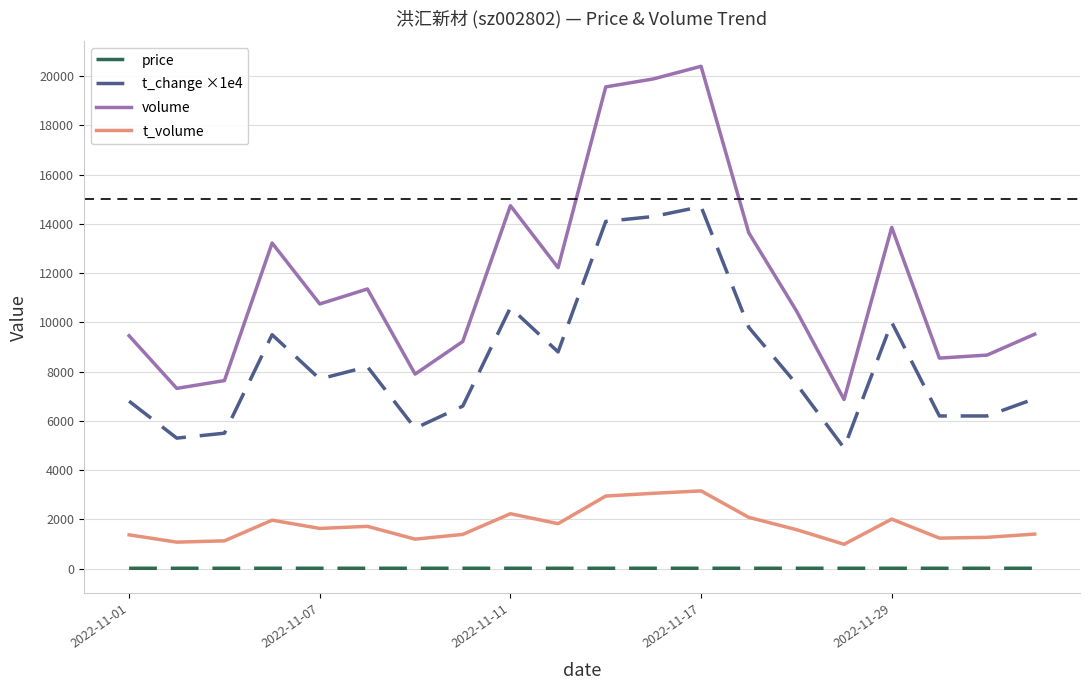

True or false: t_change ×1e4 and volume cross at least once.

False